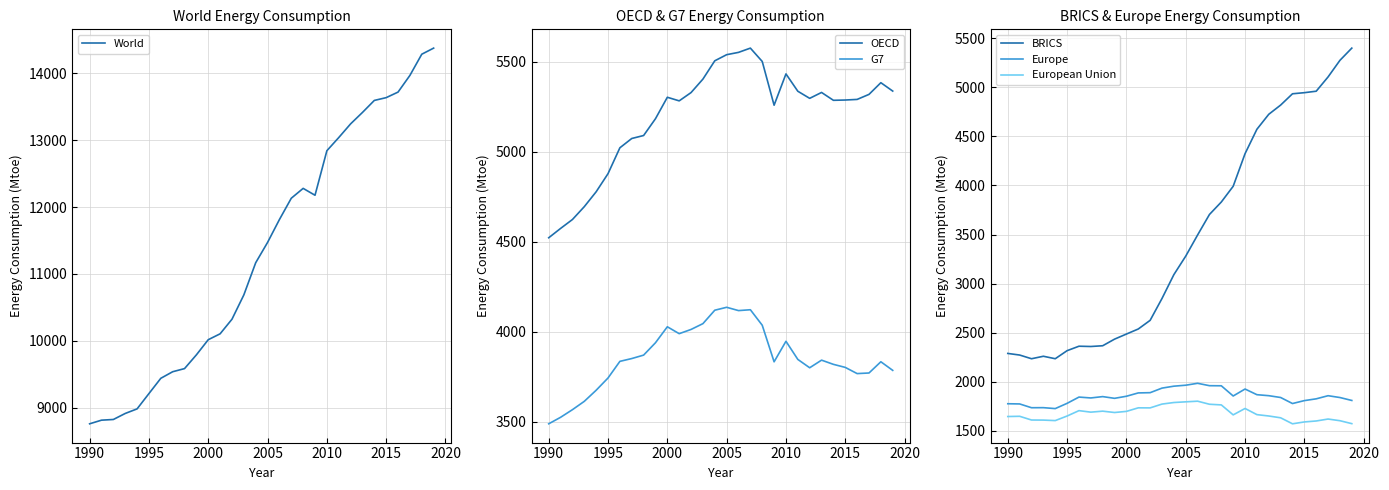

Is it true that BRICS equals 4324.2 at 2010?

True